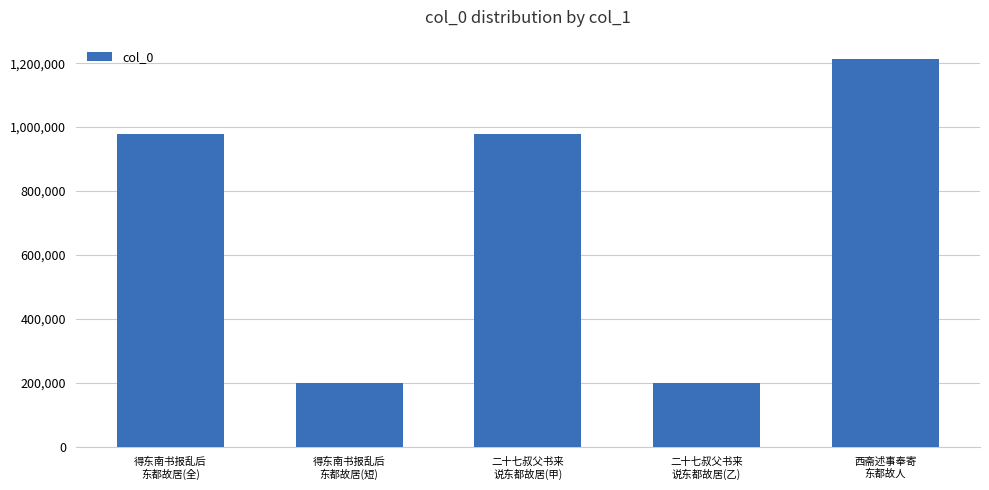

What is the label of the 4th bar from the left?

二十七叔父书来
说东都故居(乙)